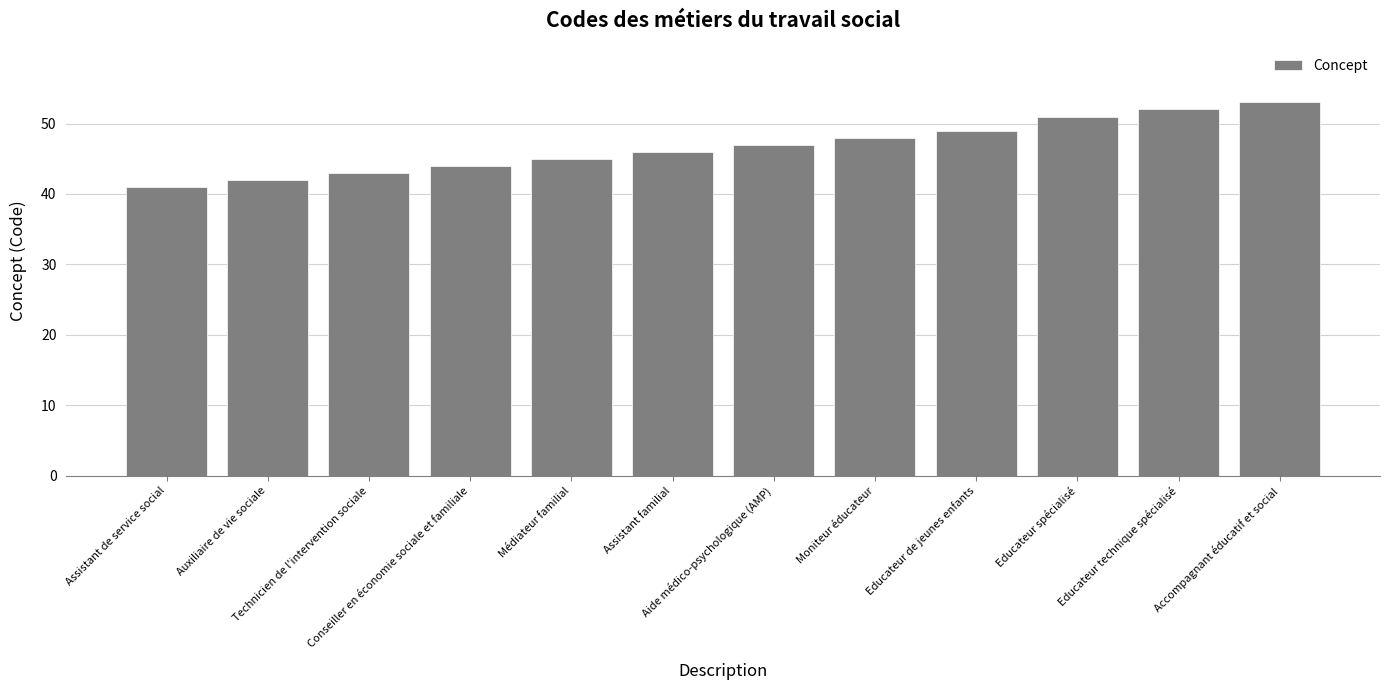

Does the chart contain any negative values?

No